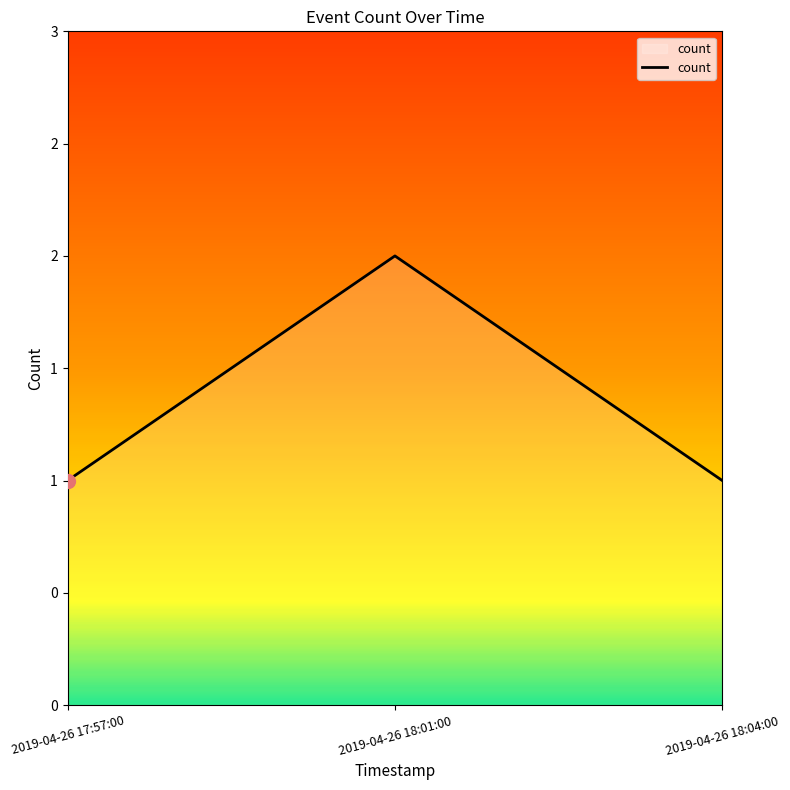

Which label corresponds to the largest value in the chart?

2019-04-26 18:01:00